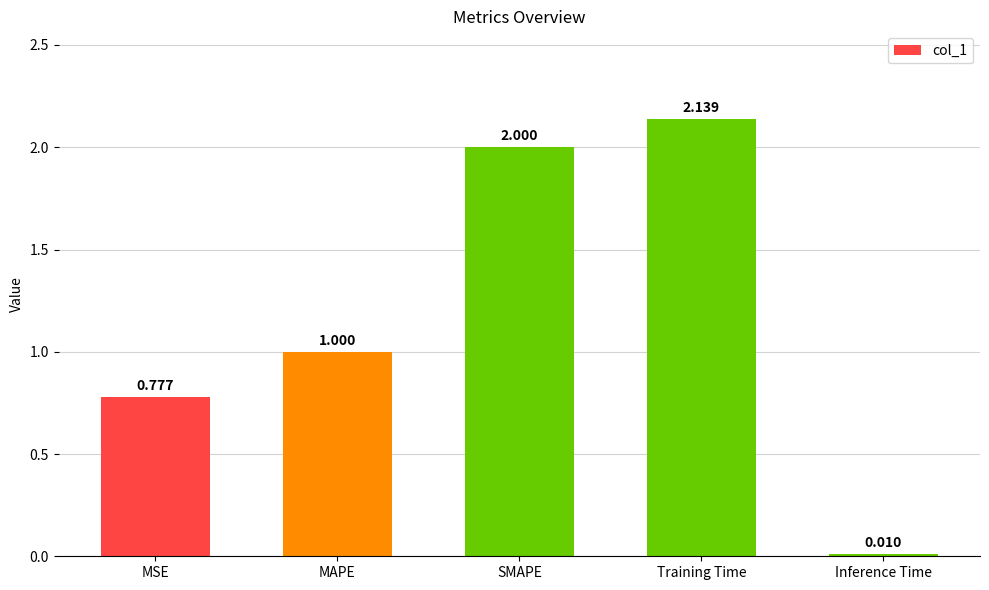

List the labels in order of value, largest first.

Training Time, SMAPE, MAPE, MSE, Inference Time